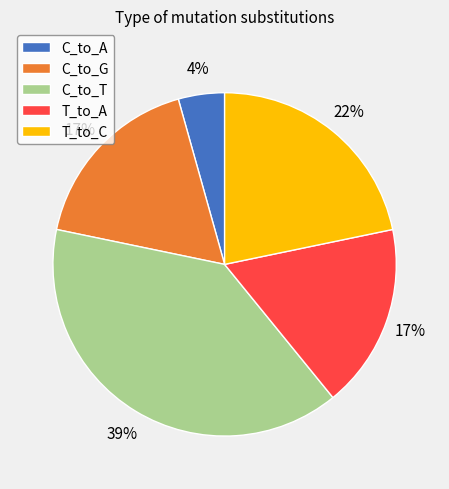

Count the number of slices in the pie.

5